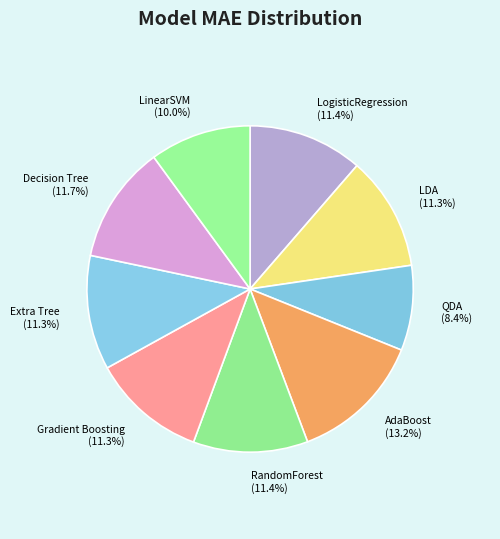

True or false: LogisticRegression accounts for 17% of the total.

False